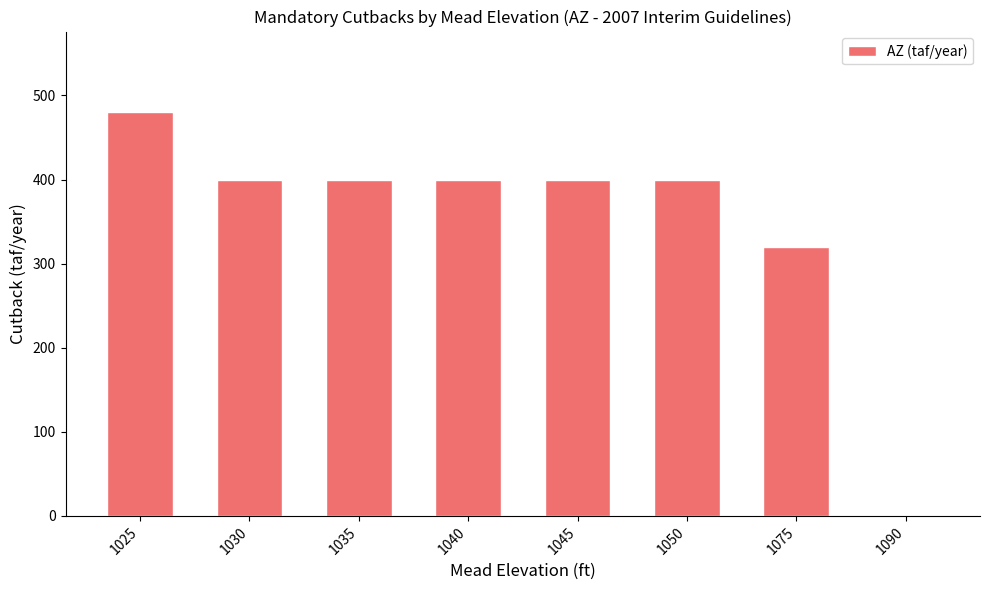

How many values are above zero?

7